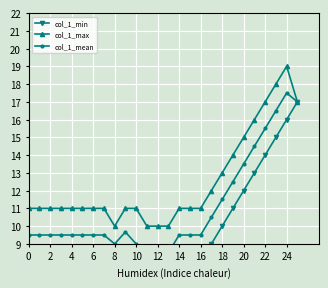

Which series has the largest total across all categories?

col_1_max